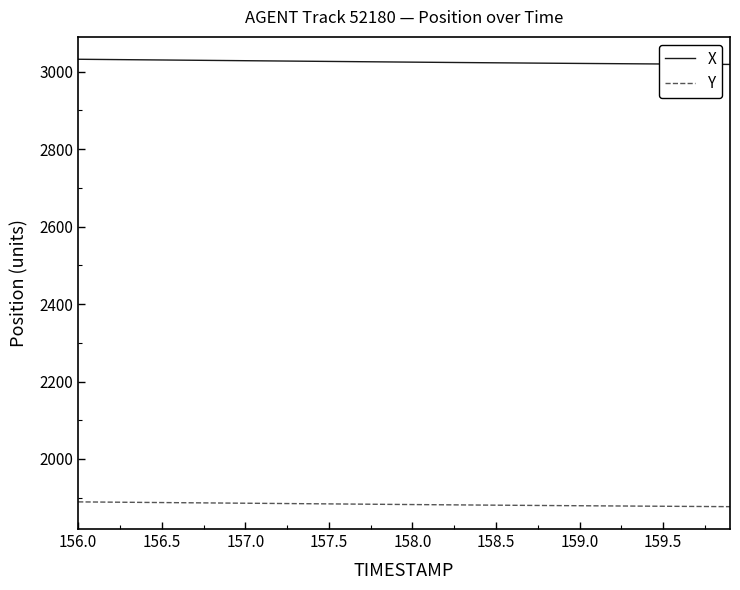

True or false: Y and X intersect in this chart.

False